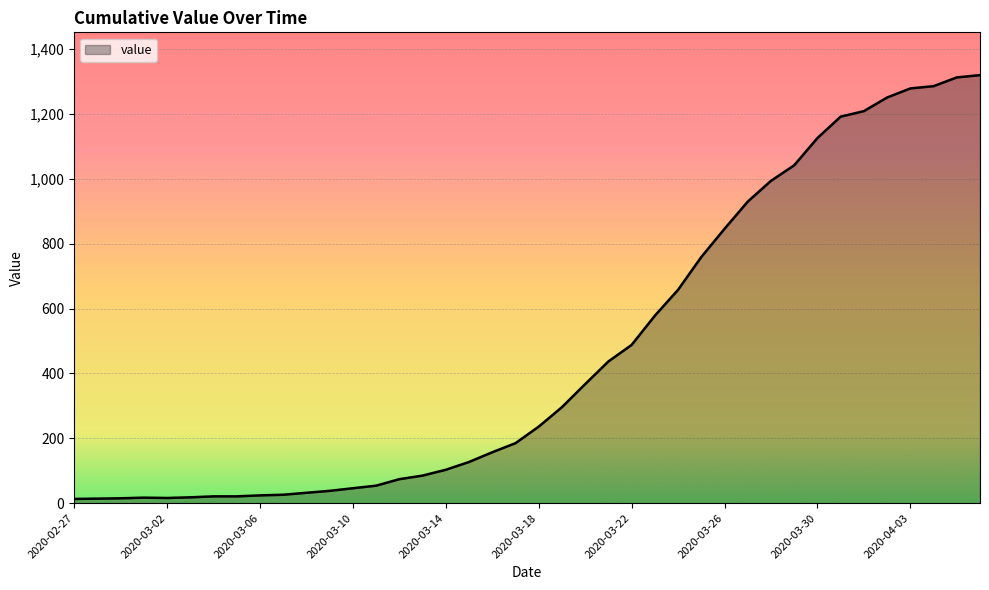

What is the maximum value shown in the chart?

1320